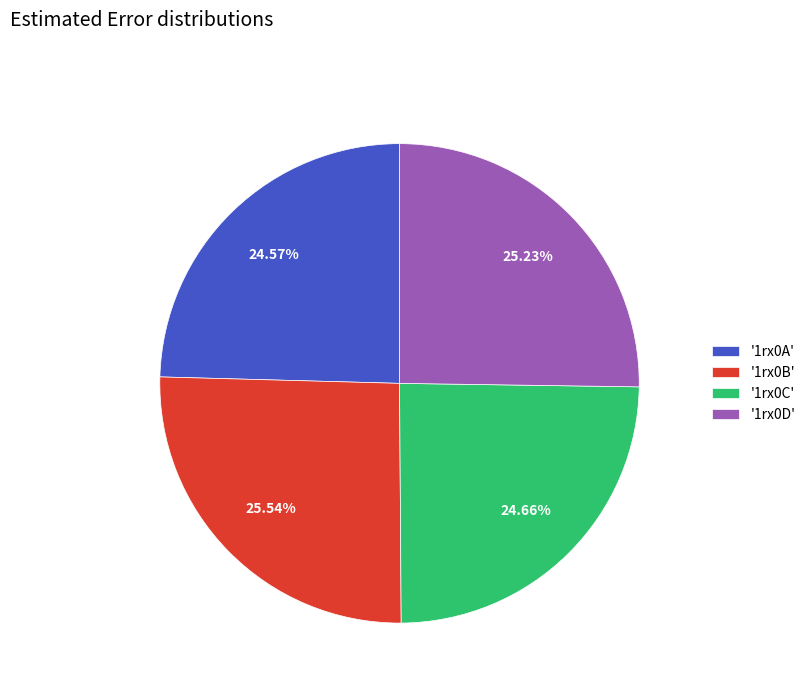

Is the sum of '1rx0C' and '1rx0A' greater than half?

No